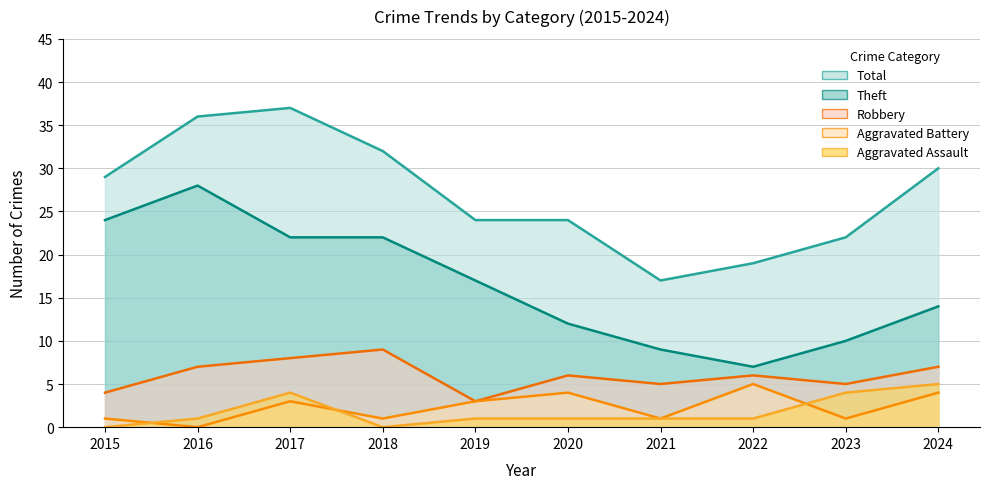

Reading right to left, what are all the values shown in this chart?

Total: 2024=30	2023=22	2022=19	2021=17	2020=24	2019=24	2018=32	2017=37	2016=36	2015=29
Theft: 2024=14	2023=10	2022=7	2021=9	2020=12	2019=17	2018=22	2017=22	2016=28	2015=24
Robbery: 2024=7	2023=5	2022=6	2021=5	2020=6	2019=3	2018=9	2017=8	2016=7	2015=4
Aggravated Battery: 2024=4	2023=1	2022=5	2021=1	2020=4	2019=3	2018=1	2017=3	2016=0	2015=1
Aggravated Assault: 2024=5	2023=4	2022=1	2021=1	2020=1	2019=1	2018=0	2017=4	2016=1	2015=0